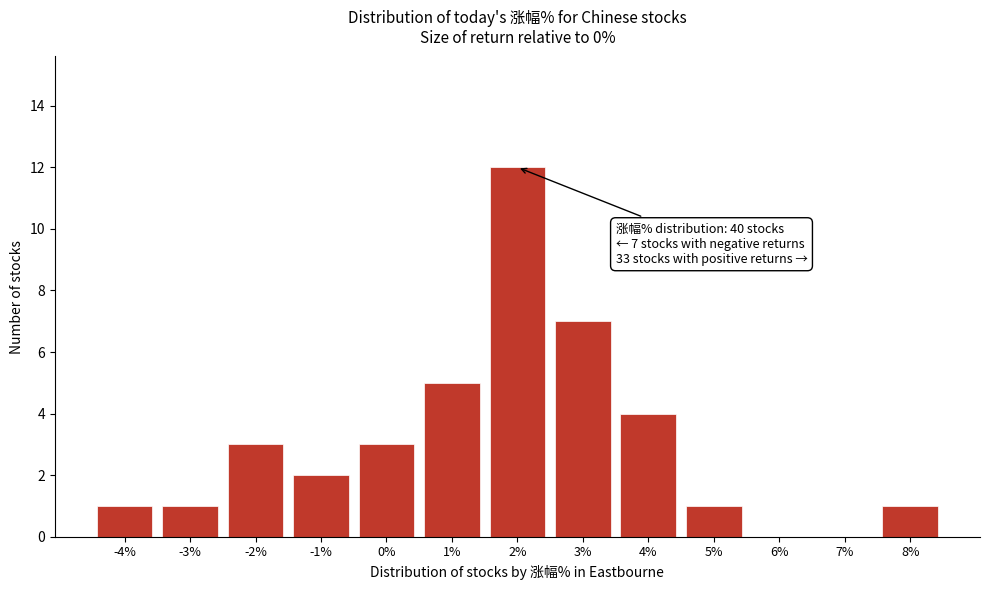

Reading left to right, extract all data points from this chart.

-4%=1	-3%=1	-2%=3	-1%=2	0%=3	1%=5	2%=12	3%=7	4%=4	5%=1	6%=0	7%=0	8%=1